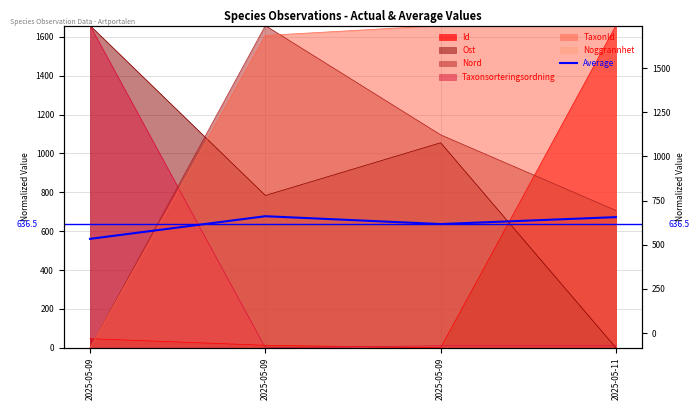

At which category does the chart reach its peak across all series?

2025-05-09